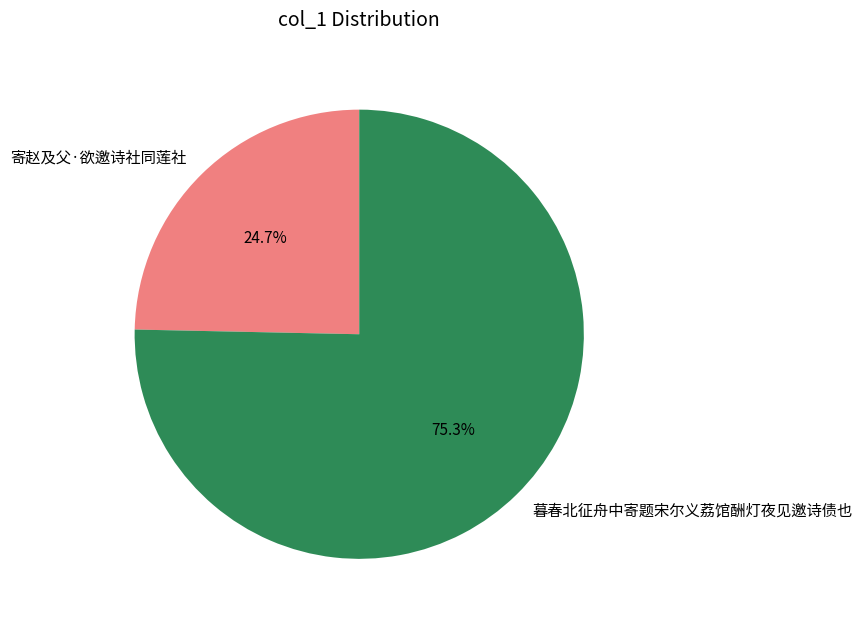

How many slices are in this pie chart?

2